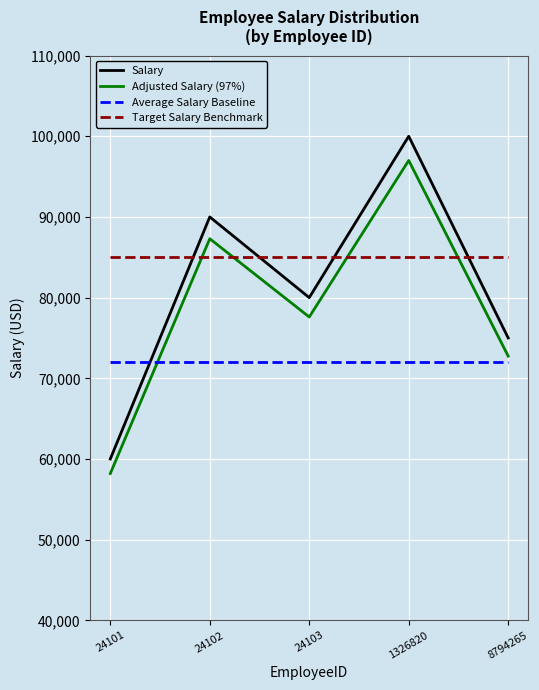

What is the highest value of the Average Salary Baseline series?

72000